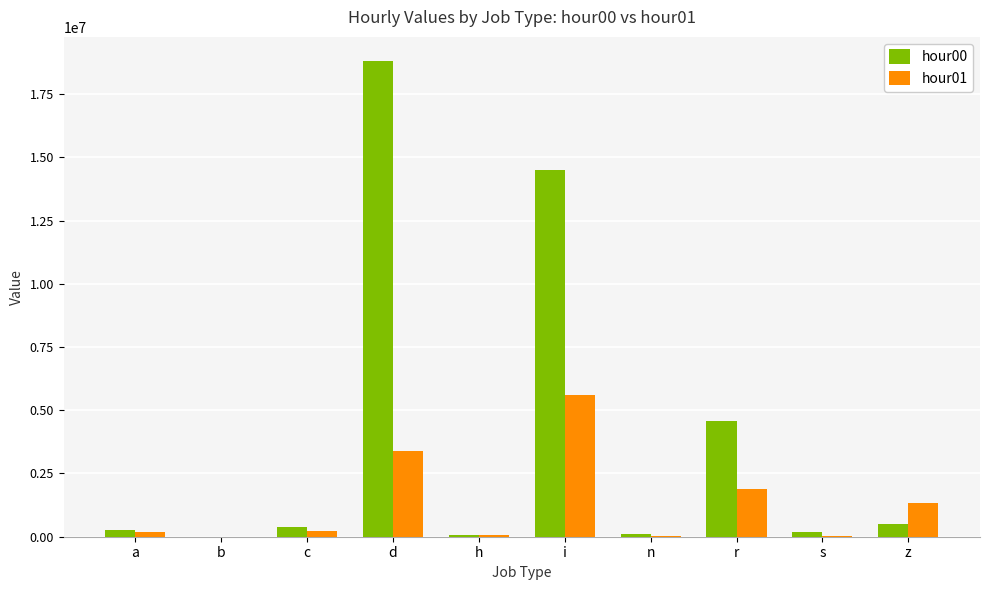

Are the bars horizontal?

No